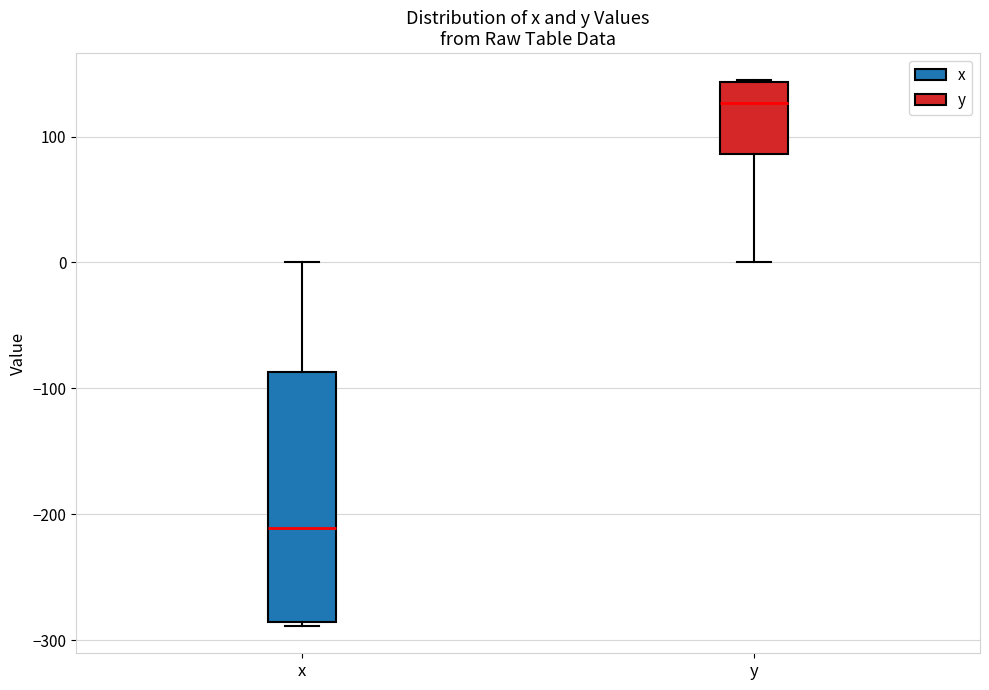

Where does the median line of the box for y sit on the y-axis? The values are not printed on the chart, so give them approximately, as read against the axis.

130